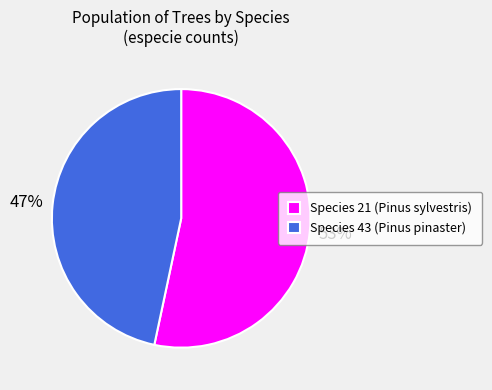

Which slice is the largest?

Species 21 (Pinus sylvestris)